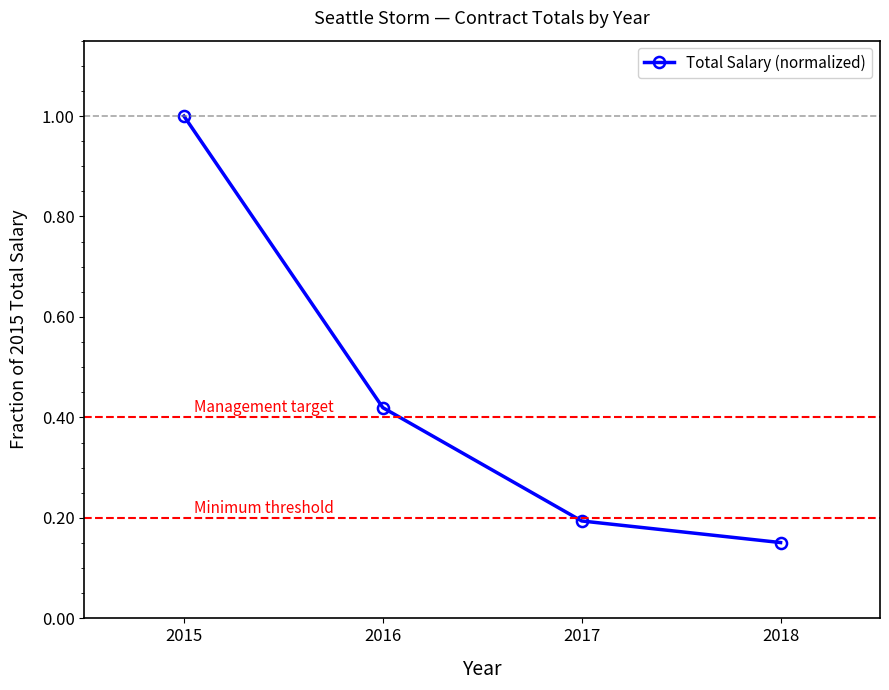

What is the greatest value displayed?

1.0